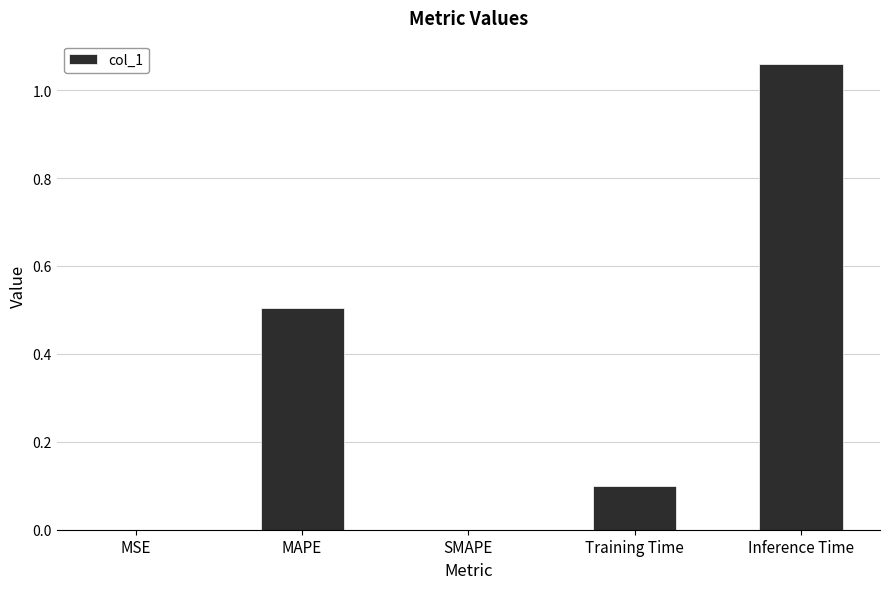

What is the difference between the values at Inference Time and MAPE?

0.6